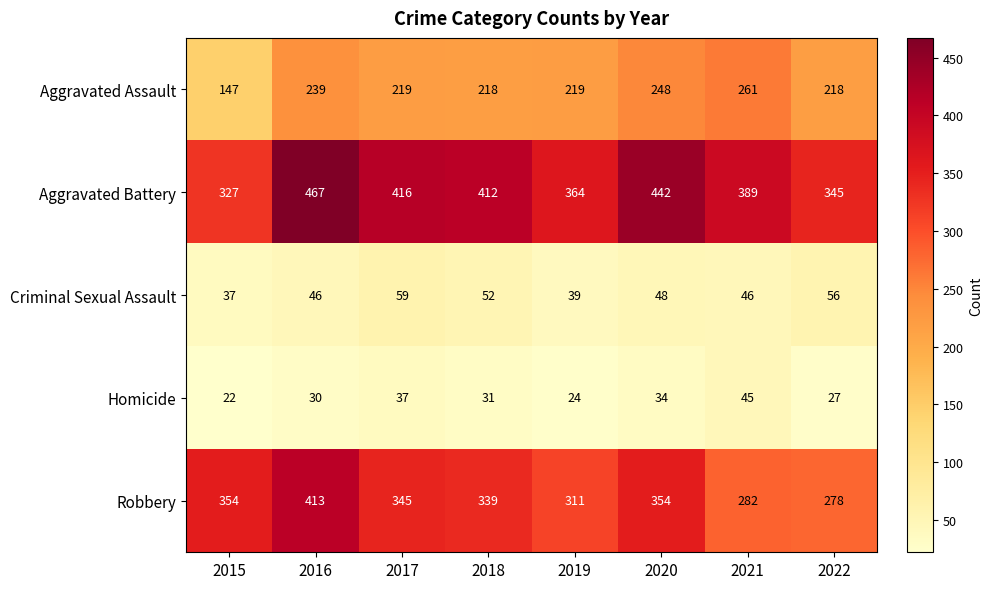

Rank the series by their maximum value, from lowest to highest.

Homicide, Criminal Sexual Assault, Aggravated Assault, Robbery, Aggravated Battery